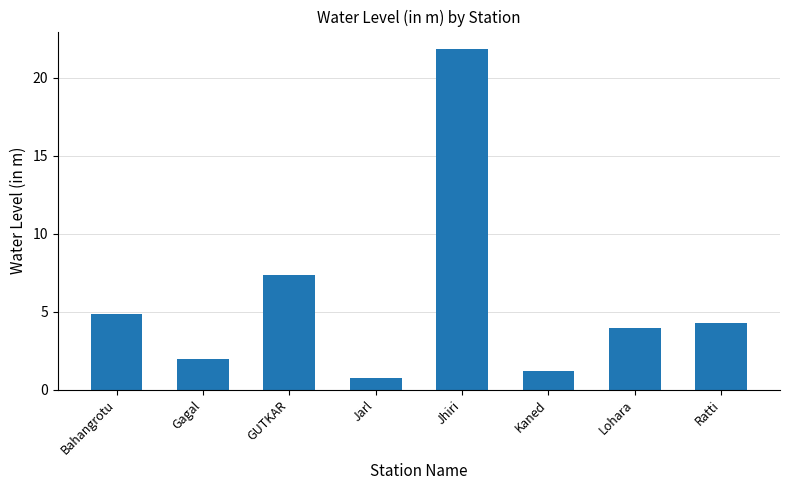

What is the change in value from GUTKAR to Jarl?

-6.6